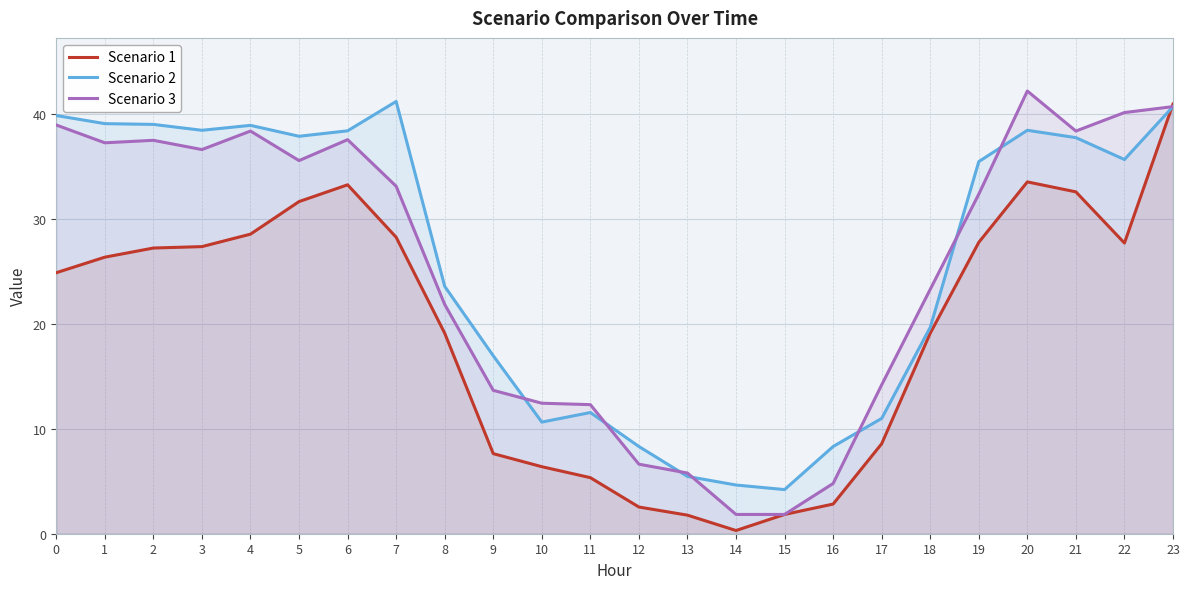

Which series has the widest spread of values?

Scenario 1